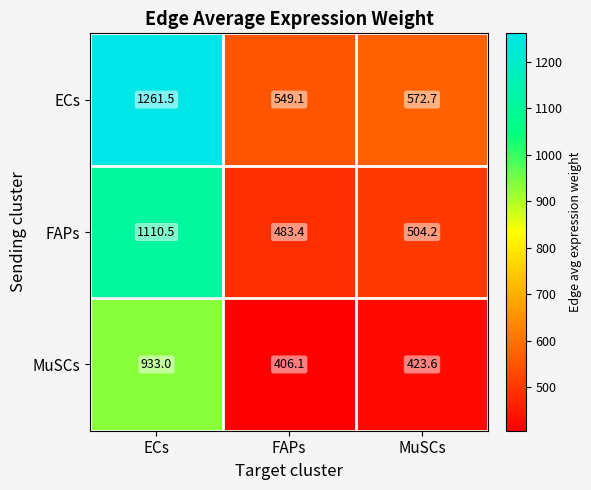

True or false: MuSCs has a value of 423.6 at MuSCs.

True